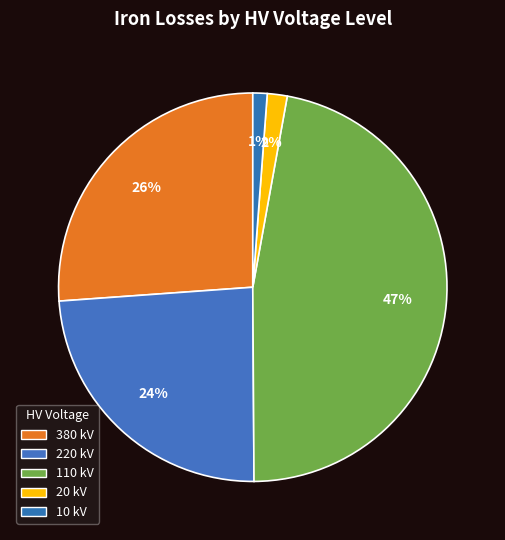

Is there a majority slice in this chart?

No